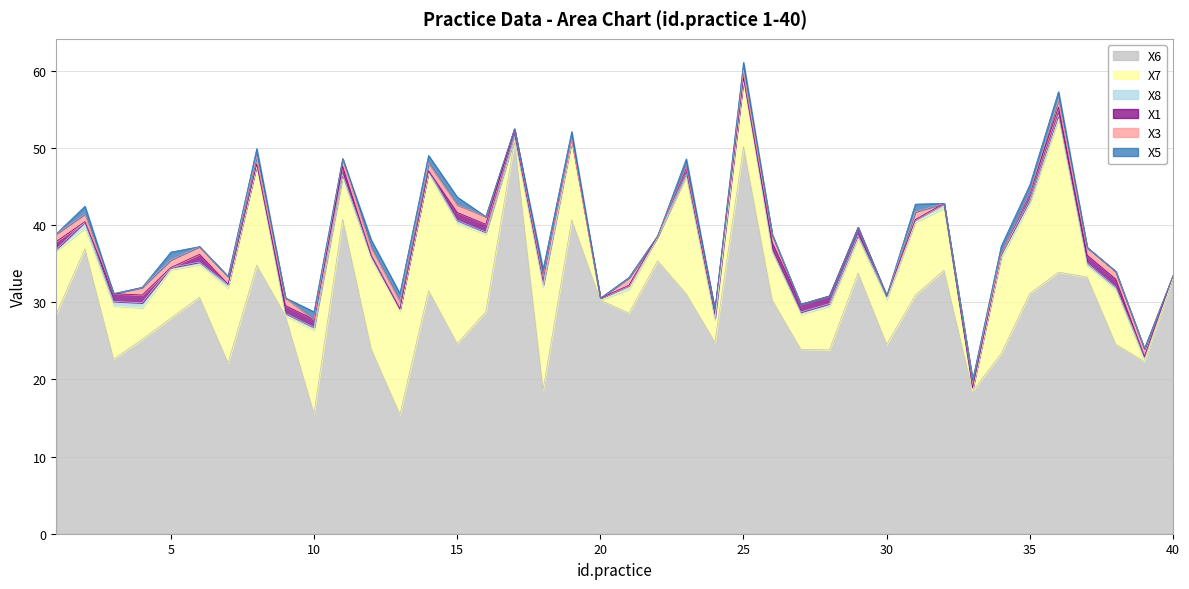

Reading left to right, list all the values displayed in this chart.

X6: 1=28.5	2=36.9	3=22.6	4=25.2	5=27.9	6=30.7	7=22.1	8=34.8	9=28.2	10=15.6	11=40.7	12=23.9	13=15.5	14=31.5	15=24.6	16=28.8	17=50.8	18=18.6	19=40.7	20=30.3	21=28.6	22=35.4	23=31.1	24=24.8	25=50.2	26=30.3	27=23.9	28=23.8	29=33.8	30=24.5	31=30.9	32=34.1	33=18.5	34=23.4	35=31.1	36=33.9	37=33.3	38=24.5	39=22.3	40=33.1
X7: 1=8.2	2=2.6	3=6.9	4=4.1	5=6.3	6=4.2	7=9.7	8=12.8	9=0.0	10=10.8	11=5.2	12=11.6	13=13.3	14=15.1	15=15.6	16=10.1	17=0.2	18=13.3	19=9.9	20=0.0	21=3.1	22=3.0	23=15.2	24=2.9	25=8.5	26=6.2	27=4.5	28=5.7	29=4.4	30=5.8	31=9.4	32=8.1	33=0.0	34=12.4	35=11.7	36=19.8	37=1.4	38=7.1	39=0.0	40=0.0
X8: 1=0.2	2=0.9	3=0.6	4=0.7	5=0.3	6=0.3	7=0.5	8=0.3	9=0.3	10=0.4	11=0.6	12=0.5	13=0.3	14=0.4	15=0.4	16=0.3	17=0.4	18=0.3	19=0.5	20=0.2	21=0.5	22=0.2	23=0.3	24=0.2	25=0.5	26=0.3	27=0.3	28=0.3	29=0.5	30=0.5	31=0.4	32=0.6	33=0.4	34=0.5	35=0.4	36=0.6	37=0.4	38=0.4	39=0.7	40=0.3
X1: 1=1.0	2=0.0	3=1.0	4=1.0	5=0.0	6=1.0	7=0.0	8=0.0	9=1.0	10=1.0	11=1.0	12=0.0	13=0.0	14=0.0	15=1.0	16=1.0	17=1.0	18=1.0	19=0.0	20=0.0	21=0.0	22=0.0	23=1.0	24=1.0	25=0.0	26=1.0	27=1.0	28=1.0	29=1.0	30=0.0	31=0.0	32=0.0	33=0.0	34=0.0	35=1.0	36=1.0	37=1.0	38=1.0	39=0.0	40=0.0
X3: 1=1.0	2=1.0	3=0.0	4=1.0	5=1.0	6=1.0	7=1.0	8=1.0	9=1.0	10=0.0	11=1.0	12=1.0	13=1.0	14=1.0	15=1.0	16=1.0	17=0.0	18=0.0	19=0.0	20=0.0	21=1.0	22=0.0	23=0.0	24=0.0	25=1.0	26=1.0	27=0.0	28=0.0	29=0.0	30=0.0	31=1.0	32=0.0	33=1.0	34=0.0	35=0.0	36=1.0	37=1.0	38=1.0	39=1.0	40=0.0
X5: 1=0.0	2=1.0	3=0.0	4=0.0	5=1.0	6=0.0	7=0.0	8=1.0	9=0.0	10=1.0	11=0.0	12=1.0	13=1.0	14=1.0	15=1.0	16=0.0	17=0.0	18=1.0	19=1.0	20=0.0	21=0.0	22=0.0	23=1.0	24=0.0	25=1.0	26=0.0	27=0.0	28=0.0	29=0.0	30=0.0	31=1.0	32=0.0	33=0.0	34=1.0	35=1.0	36=1.0	37=0.0	38=0.0	39=0.0	40=0.0